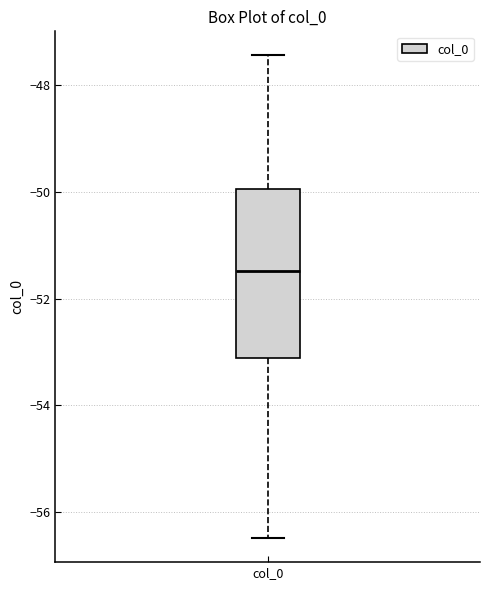

Read this box plot against the y-axis: the position of the median line, the range covered by the box, and the ends of both whiskers. The values are not printed on the chart, so give them approximately, as read against the axis.

median -51.4, box -53.2 to -50.0, whiskers -56.4 to -47.4